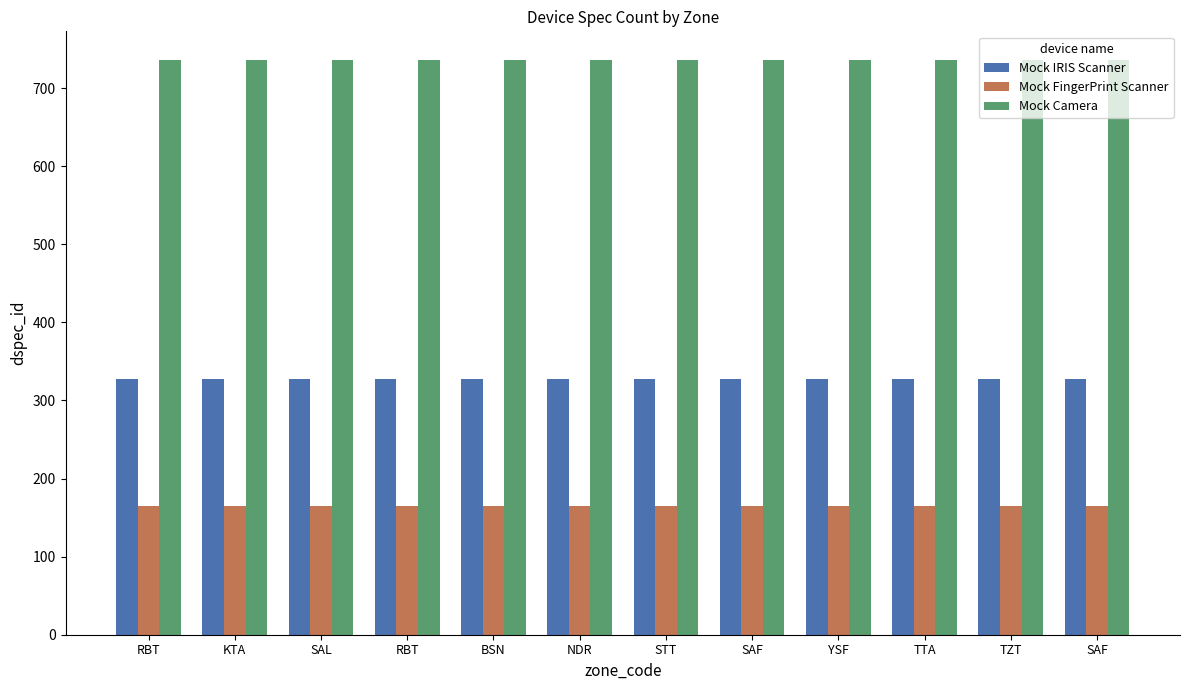

How many distinct data groups are displayed?

3